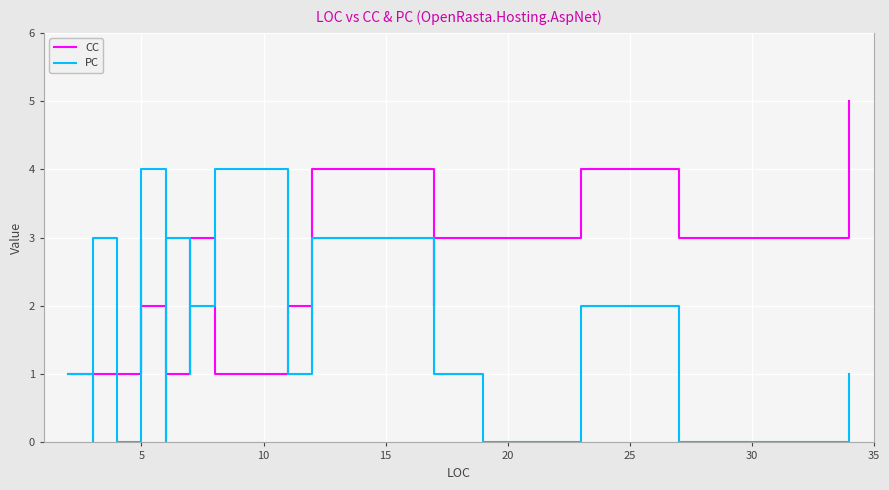

True or false: PC and CC intersect in this chart.

True